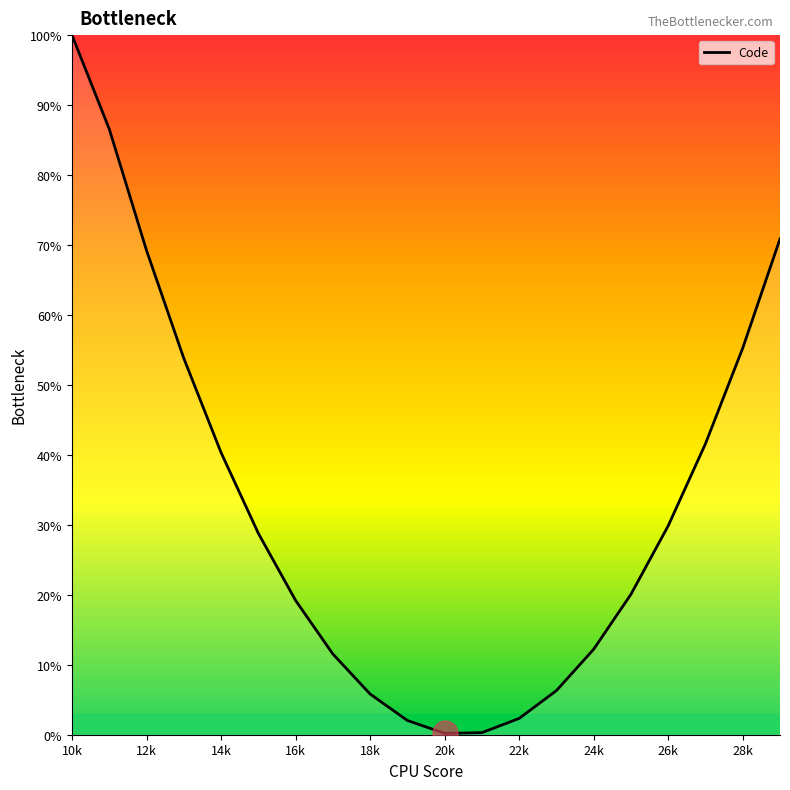

Which category has the highest value across all series?

10k